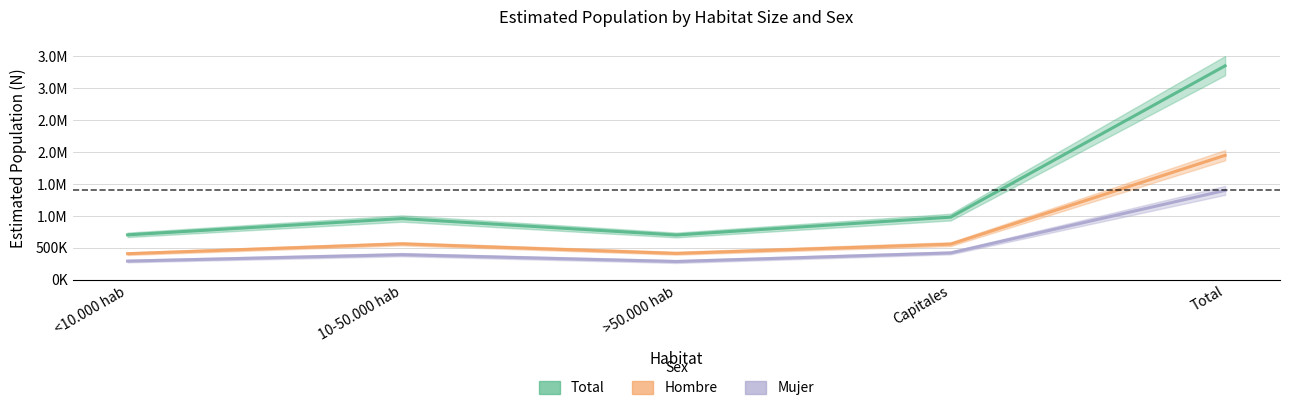

How many lines are shown in the chart?

3